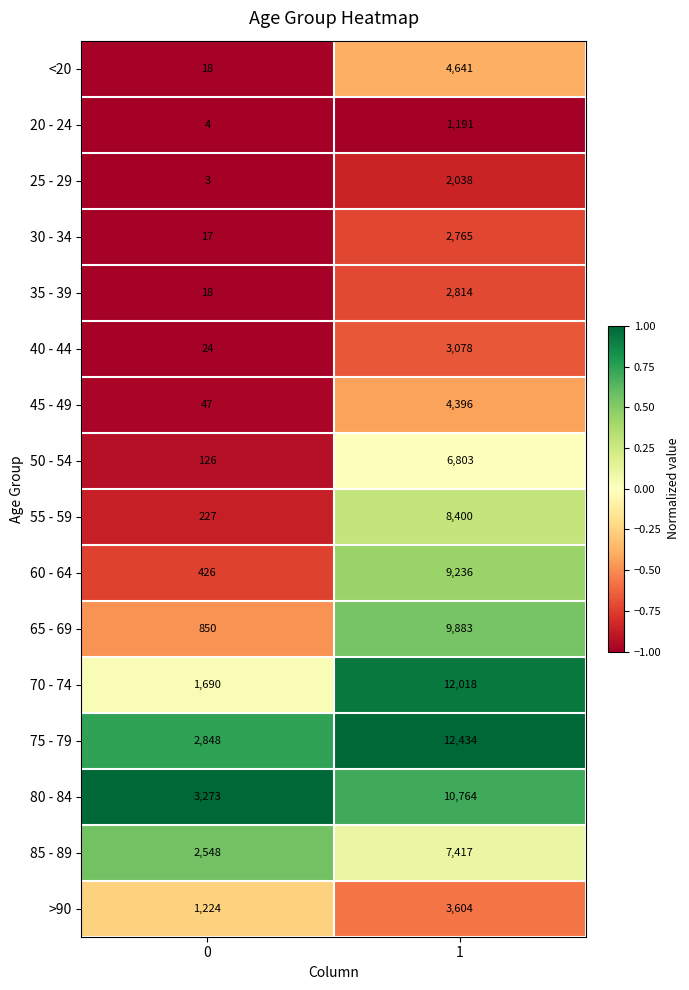

Count the number of data series in this chart.

16